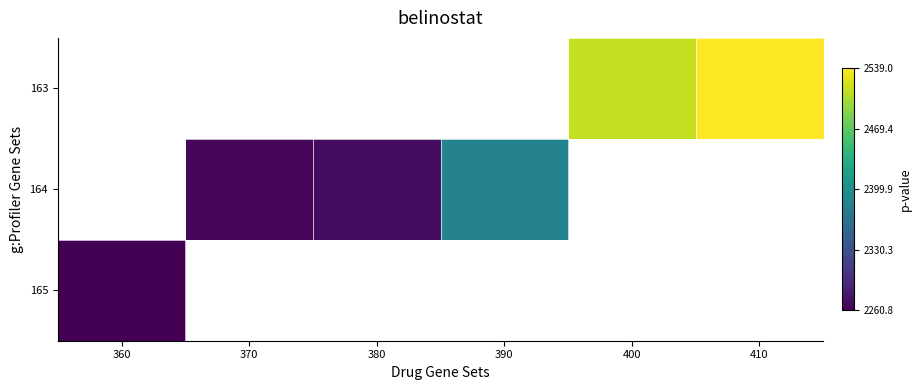

Is the value of 165 at 360 greater than the value of 163 at 380?

No